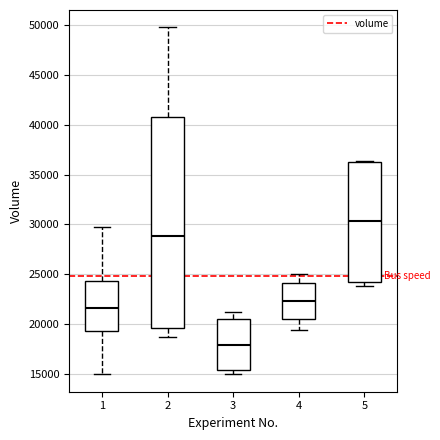

Comparing the boxes themselves (not the whiskers), which one is the tallest?

2